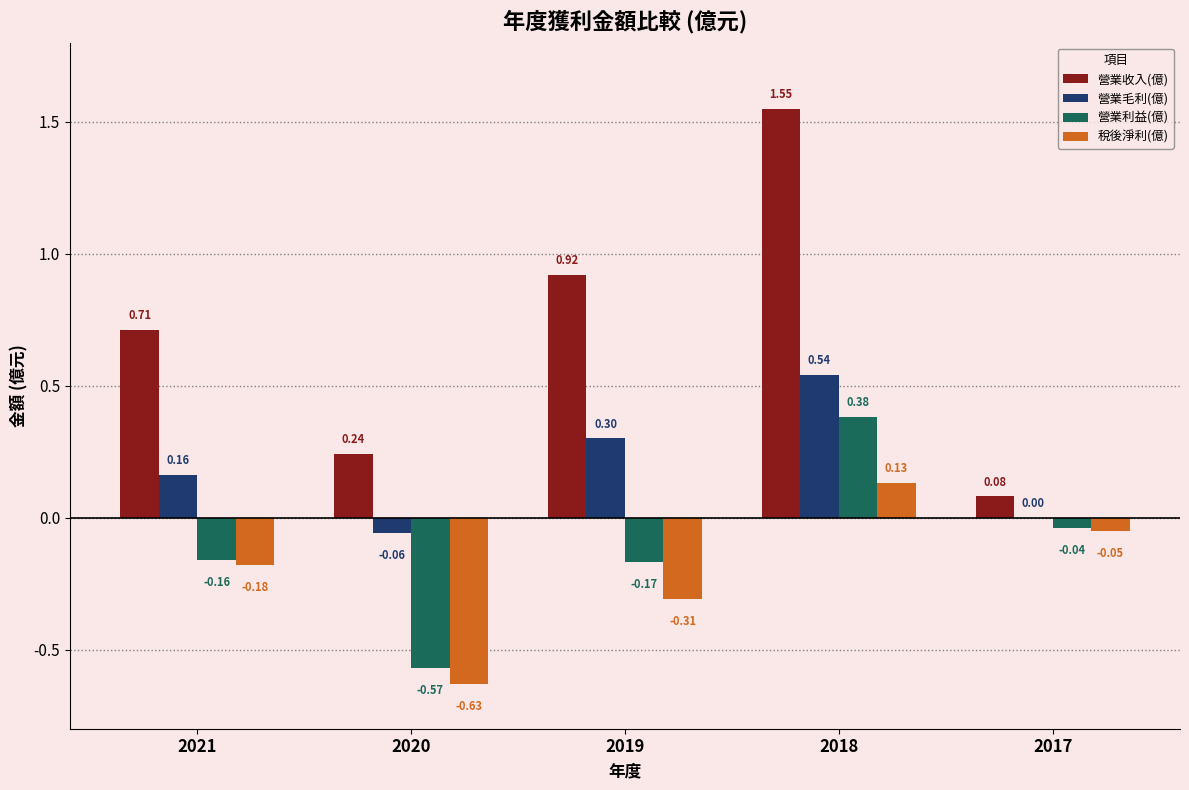

What is the sum of the 稅後淨利(億) values at 2021 and 2020?

-0.8